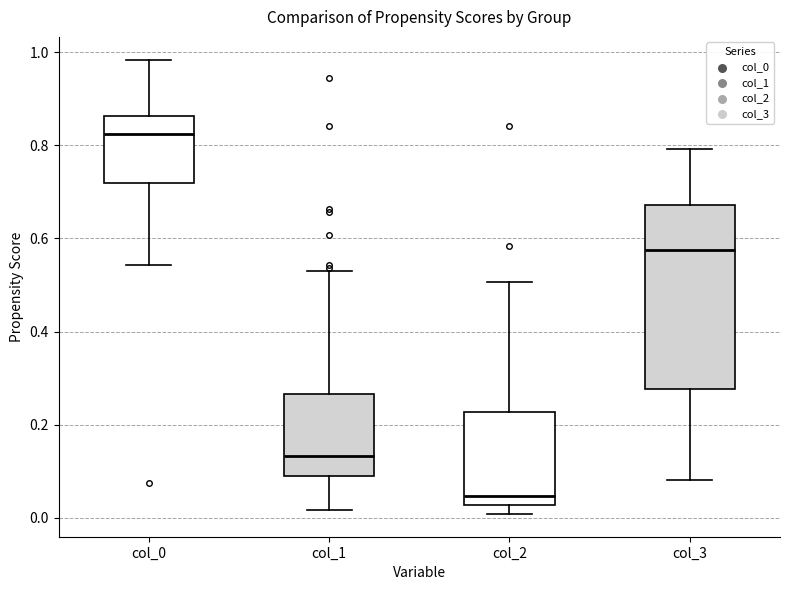

Reading left to right, read every box against the y-axis: the position of its median line, the range the box covers, and the ends of its whiskers. The values are not printed on the chart, so give them approximately, as read against the axis.

col_0: median 0.82, box 0.72 to 0.86, whiskers 0.54 to 0.98
col_1: median 0.14, box 0.08 to 0.26, whiskers 0.02 to 0.54
col_2: median 0.04, box 0.02 to 0.22, whiskers 0.00 to 0.50
col_3: median 0.58, box 0.28 to 0.68, whiskers 0.08 to 0.80